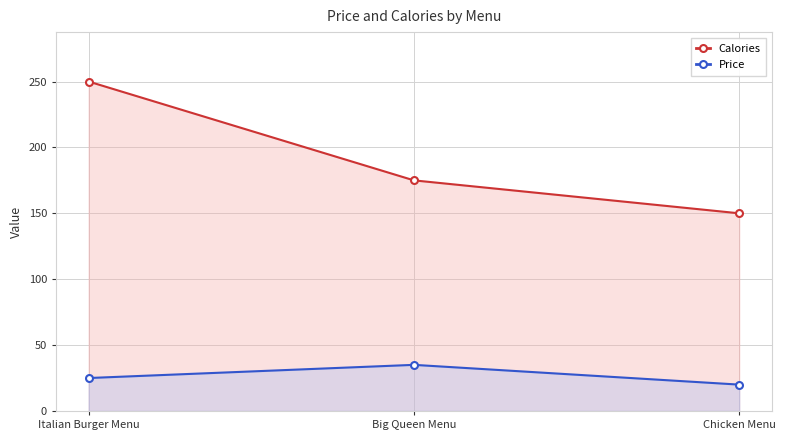

Reading left to right, list all the values displayed in this chart.

Calories: 250	175	150
Price: 25	35	20